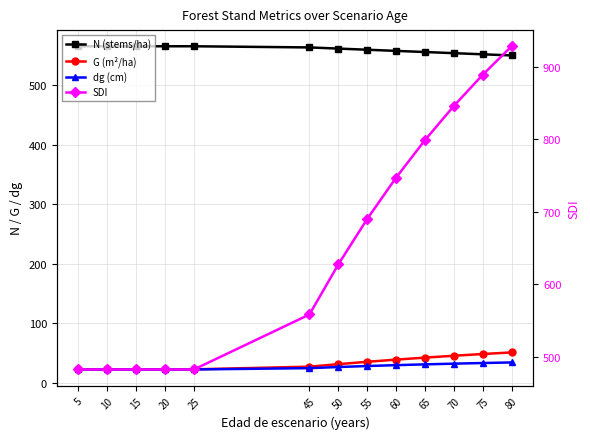

Which series has the largest range (max minus min)?

SDI